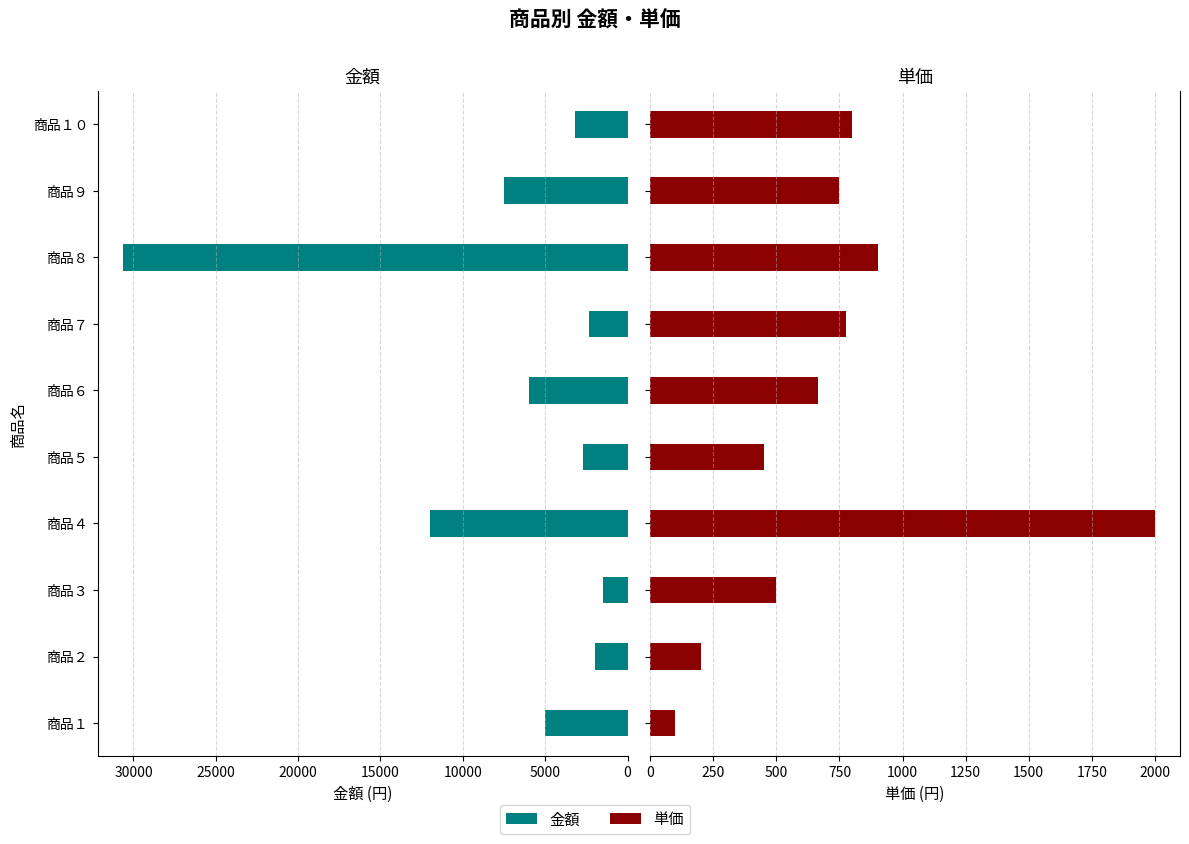

How many values in the 金額 series are below 5000?

5